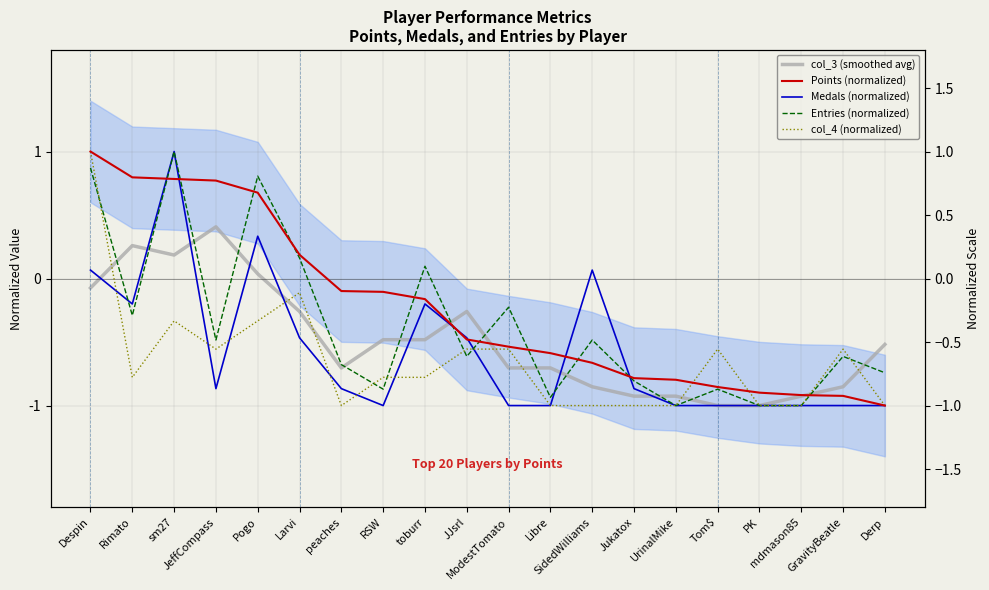

At which label is Medals (normalized) closest to 0?

Despin